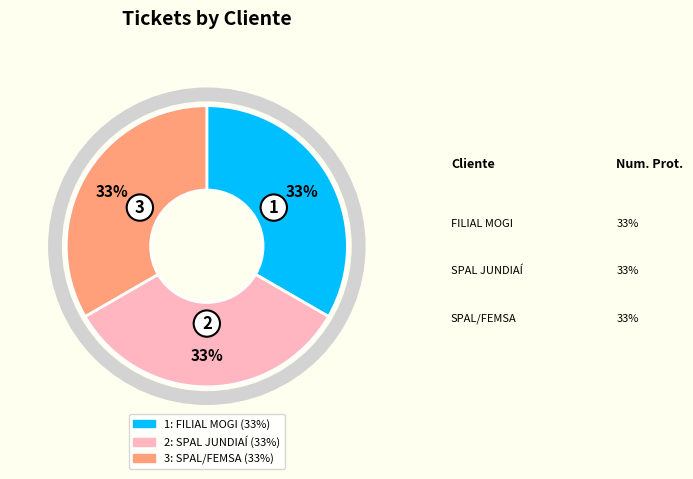

Is there any slice that represents more than half of the pie?

No